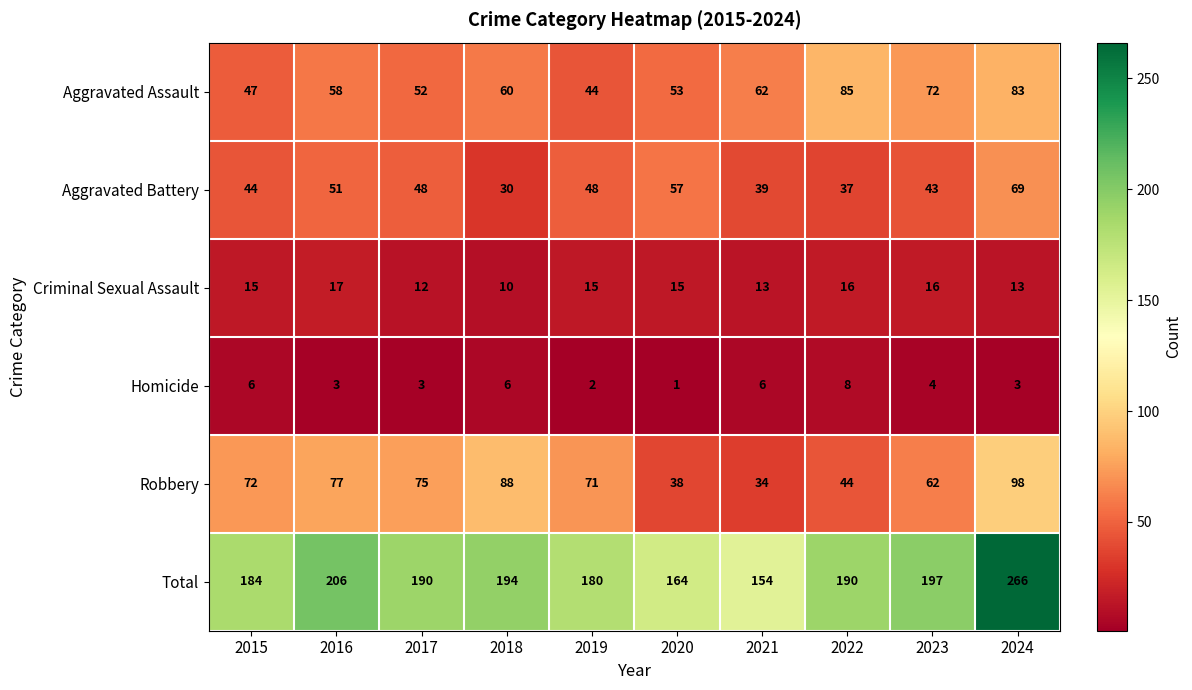

At which category is the sum across all series the highest?

2024